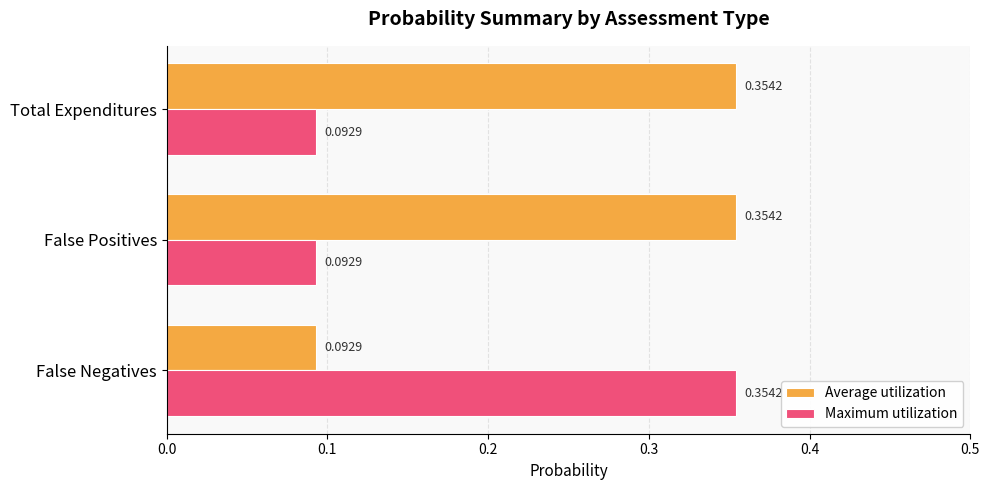

At how many categories does at least one series exceed 0?

3